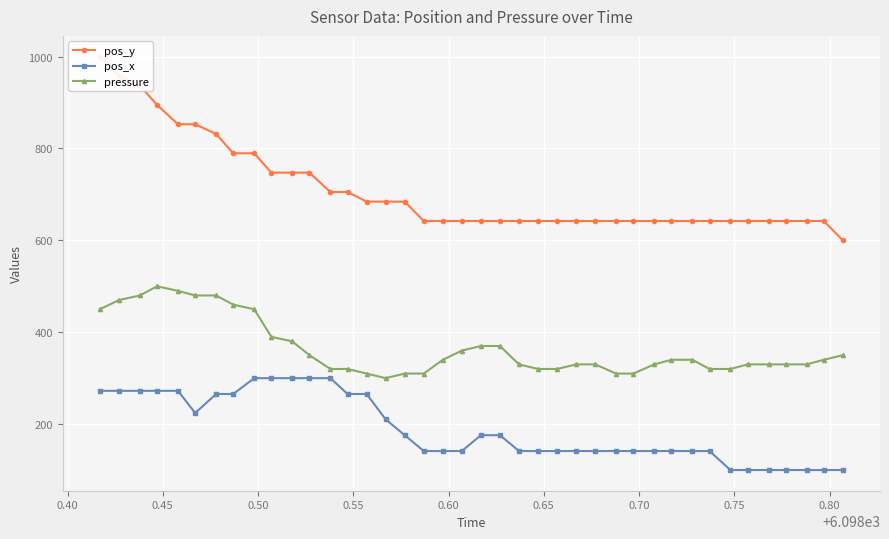

Which series has the largest total across all categories?

pos_y